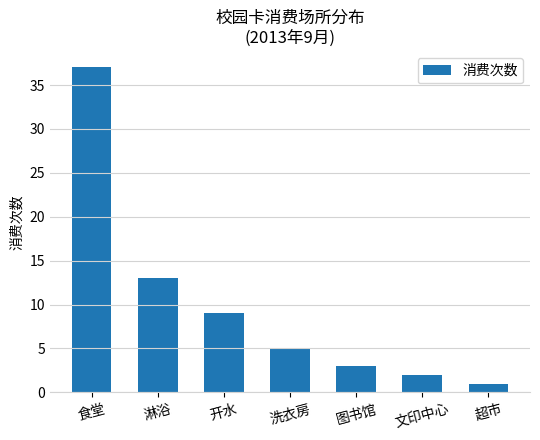

List the labels in order of value, smallest first.

超市, 文印中心, 图书馆, 洗衣房, 开水, 淋浴, 食堂